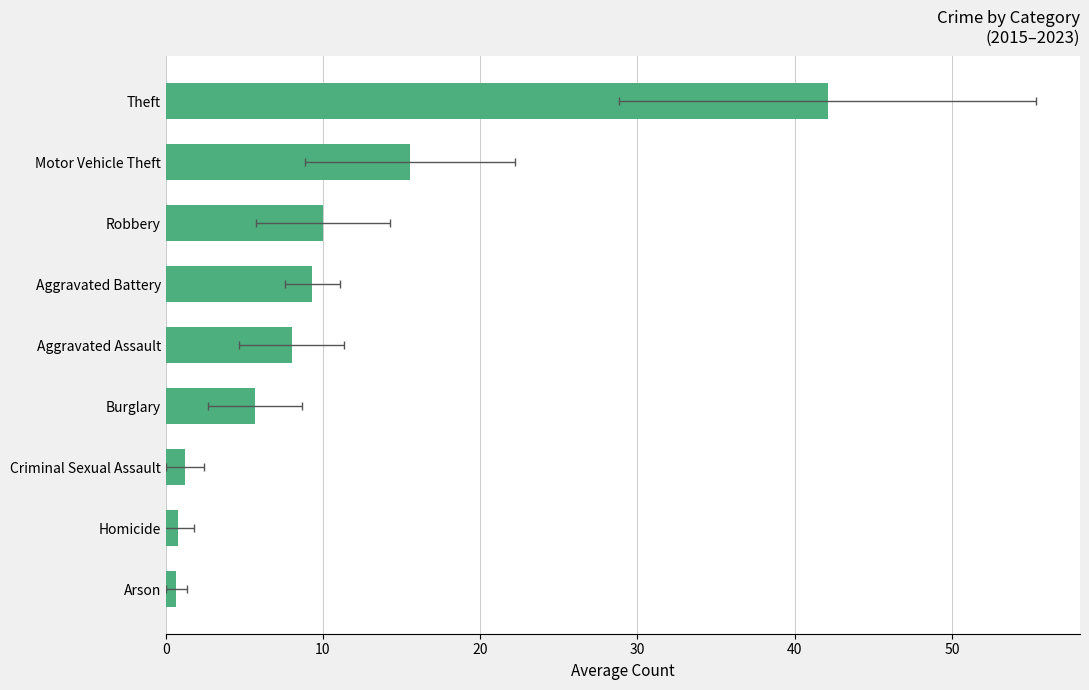

What is the value of the 8th bar from the left?

0.8